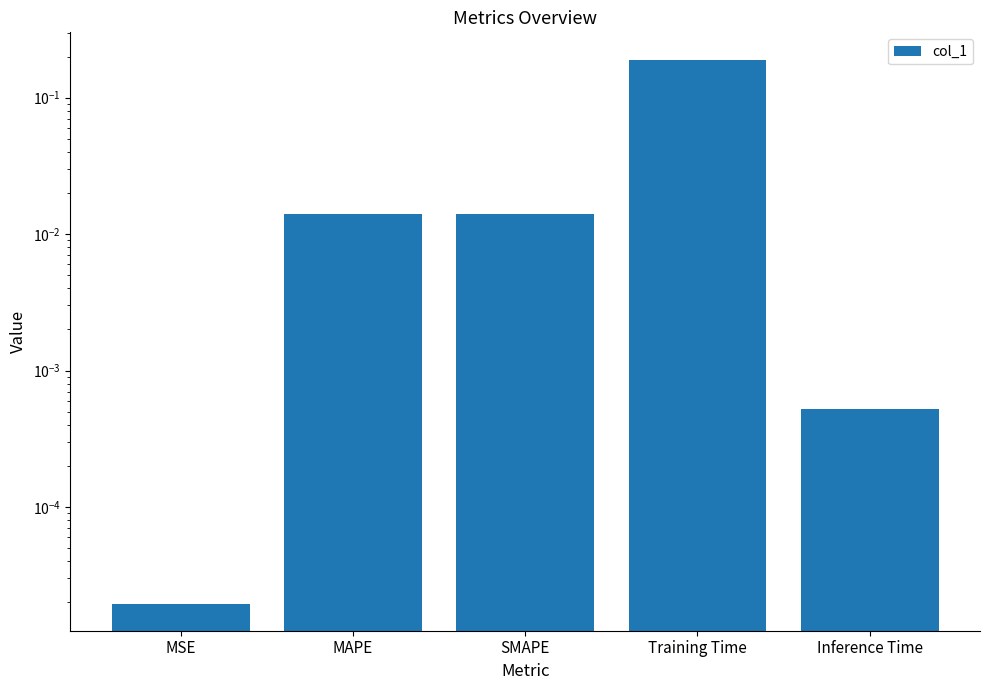

Between Training Time and Inference Time, which is larger?

Training Time